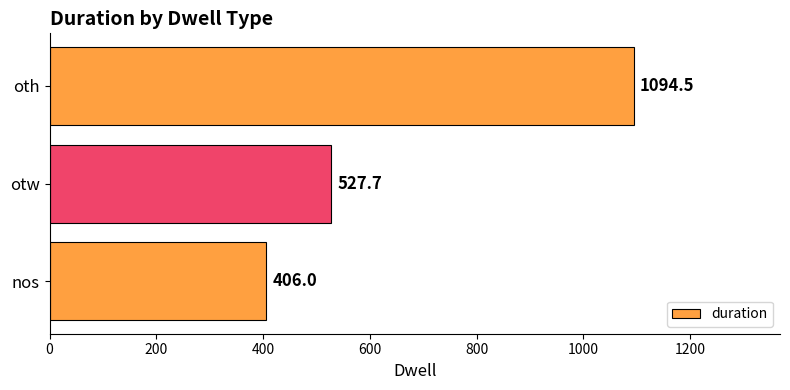

What is the difference between the maximum and second lowest values?

566.8